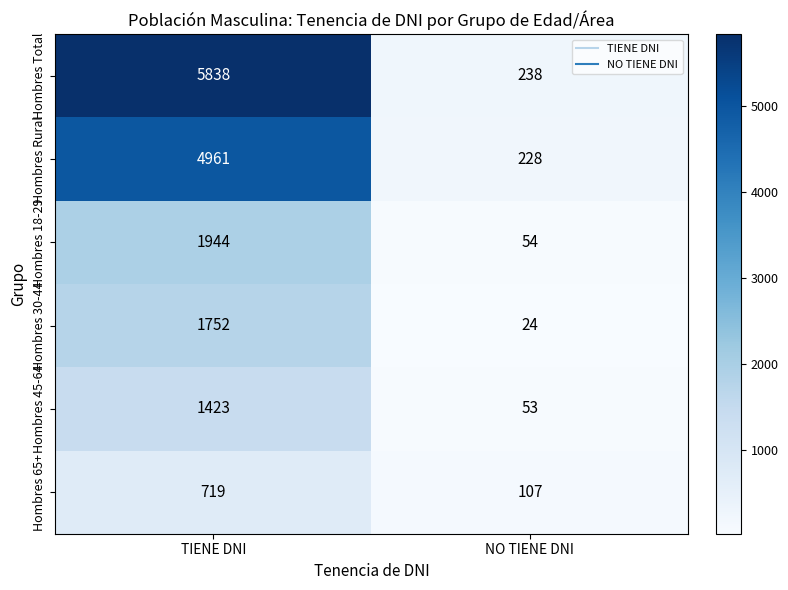

List the series in order of their peak value, highest first.

Hombres Total, Hombres Rural, Hombres 18-29, Hombres 30-44, Hombres 45-64, Hombres 65+